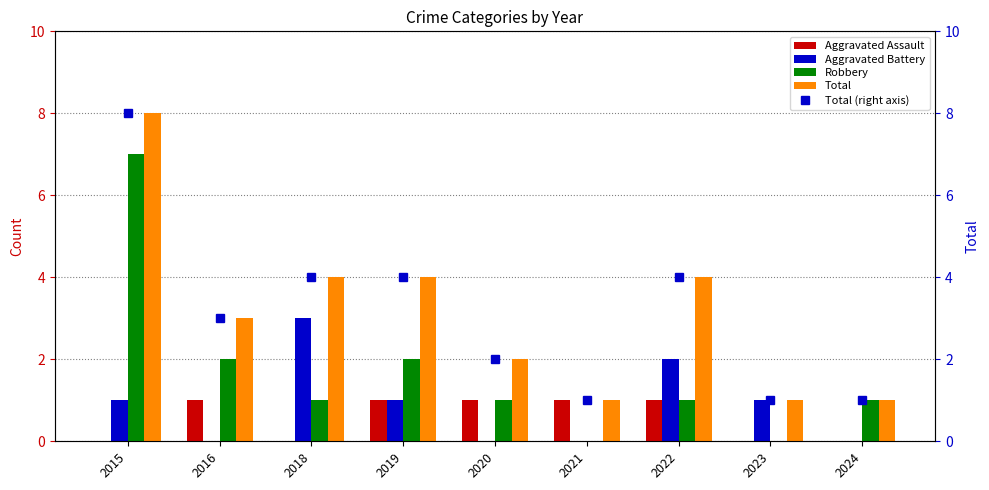

What is the spread (max minus min) of values at 2019?

3